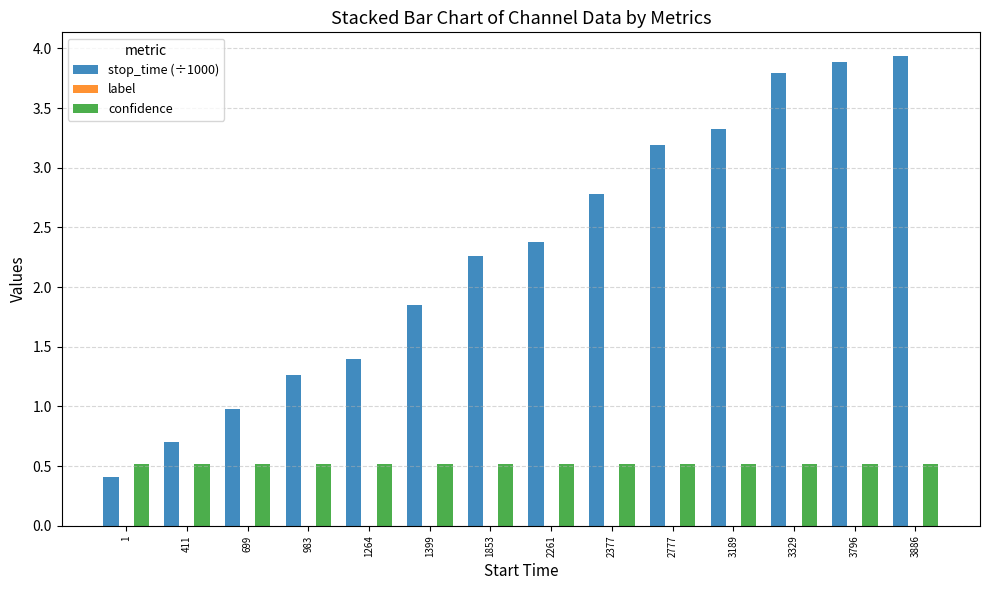

What is the total value across all series at 1853?

2.8